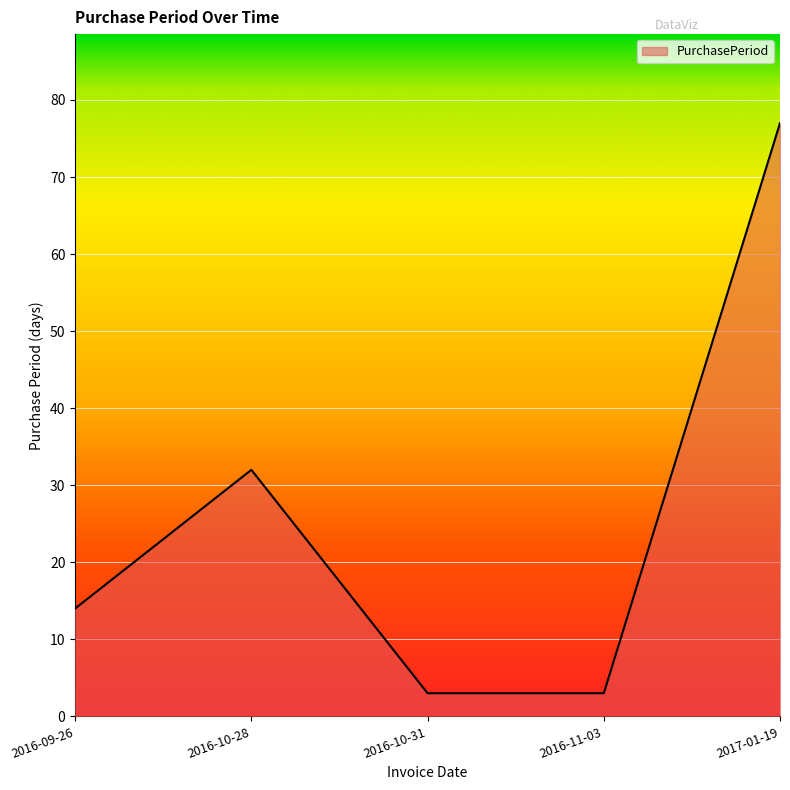

How many lines are shown in the chart?

1